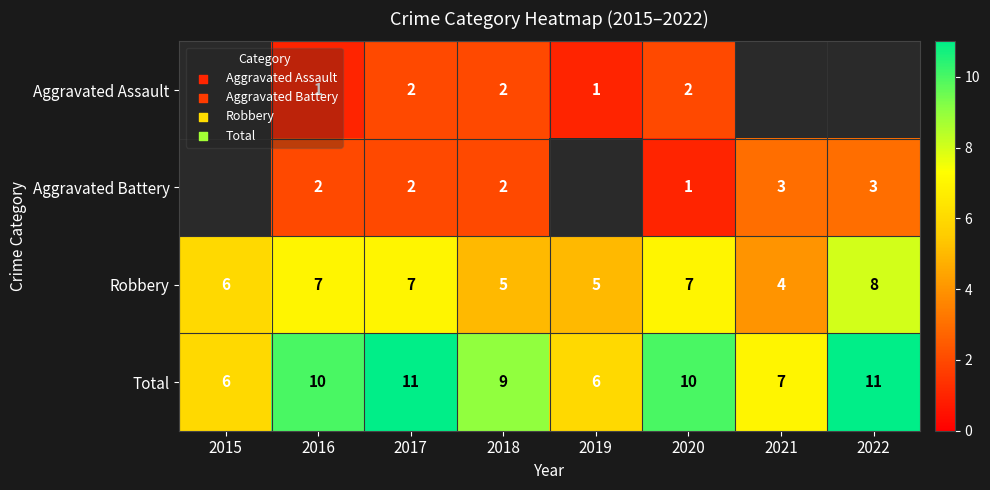

What is the difference between the Robbery values at 2021 and 2020?

3